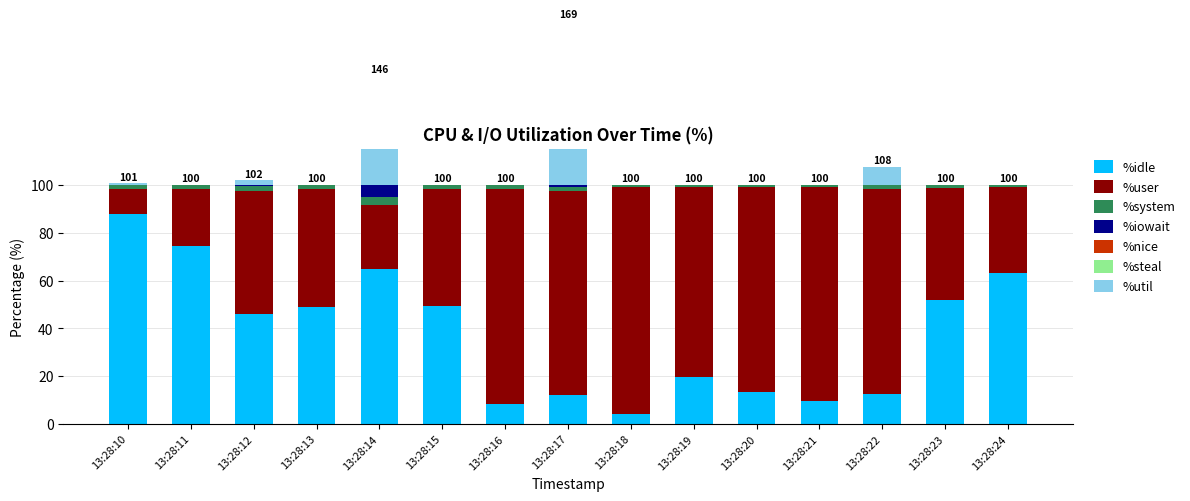

How many data points does each series have?

15